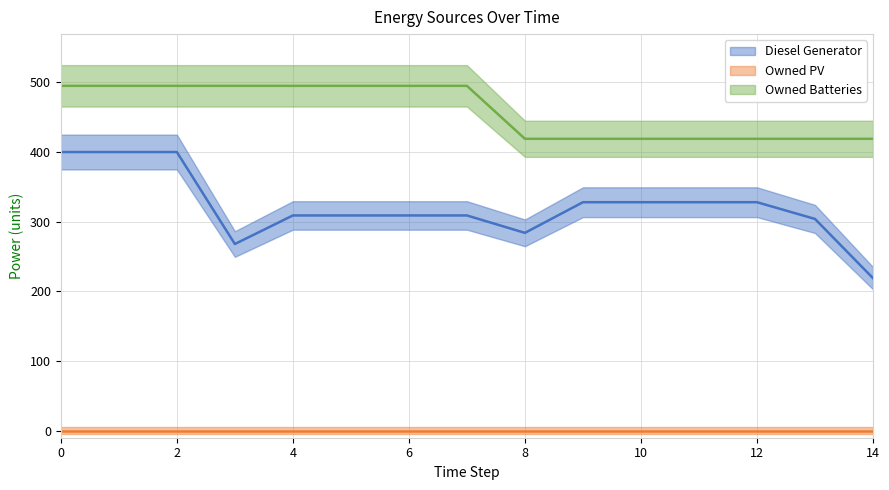

Which series has the widest spread of values?

Diesel Generator